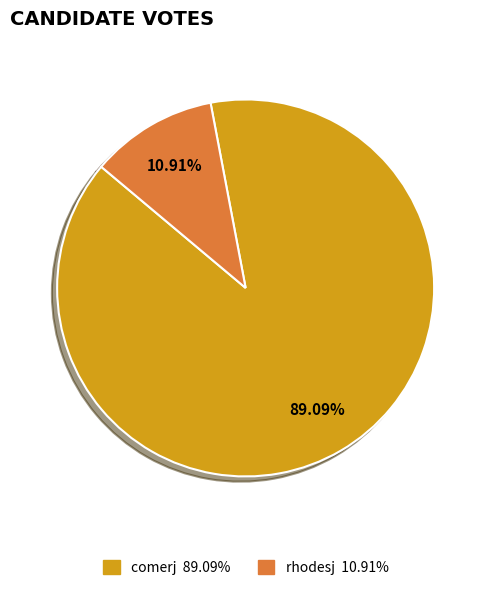

To the nearest percent, what is the average slice percentage?

50%